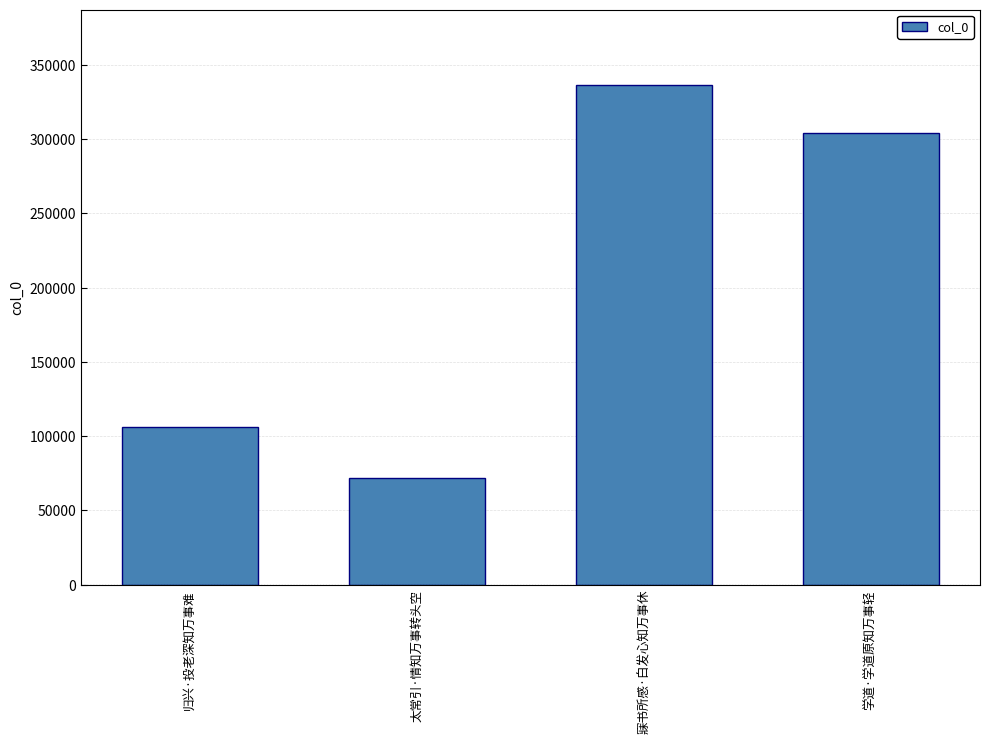

Read the value at 太常引·情知万事转头空, to the nearest 10.

71580